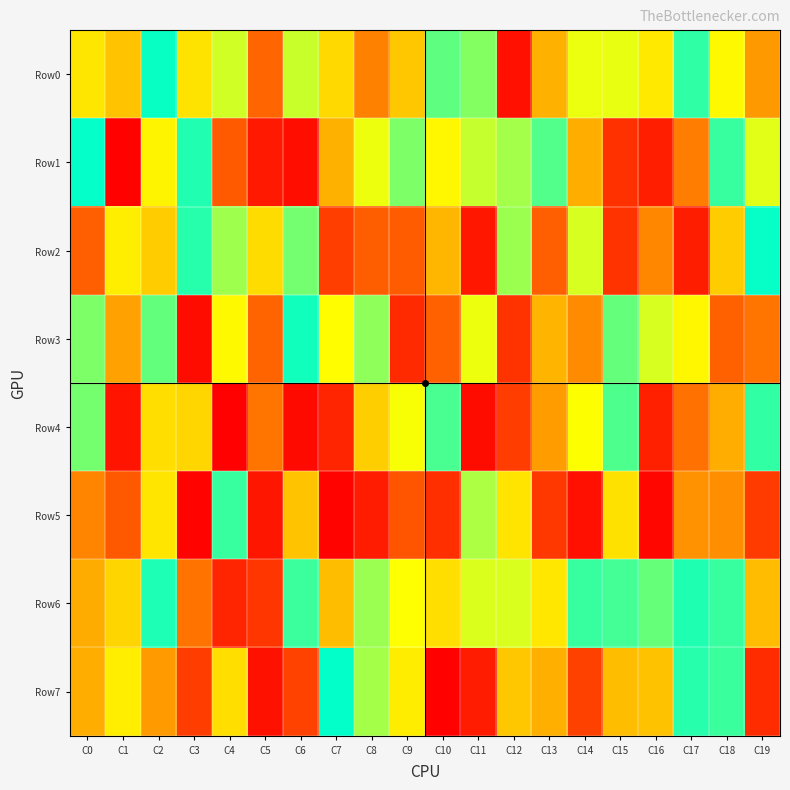

Reading left to right, extract all data points from this chart.

Row0: C0=613007	C1=535308	C2=987226	C3=606559	C4=728273	C5=333151	C6=737705	C7=585535	C8=392797	C9=545419	C10=875876	C11=827530	C12=55459	C13=497100	C14=692379	C15=693458	C16=620627	C17=935569	C18=652441	C19=445940
Row1: C0=993528	C1=8543	C2=642841	C3=955488	C4=295156	C5=85462	C6=50658	C7=496753	C8=687511	C9=834210	C10=648521	C11=741702	C12=786659	C13=892519	C14=490584	C15=161461	C16=102601	C17=386430	C18=927147	C19=704760
Row2: C0=312995	C1=629824	C2=555241	C3=948659	C4=792432	C5=589880	C6=847894	C7=206594	C8=307278	C9=303420	C10=509050	C11=79429	C12=795561	C13=313545	C14=716977	C15=169529	C16=408026	C17=97329	C18=557761	C19=991145
Row3: C0=835824	C1=464737	C2=870033	C3=41130	C4=654970	C5=329924	C6=975842	C7=662501	C8=811661	C9=138775	C10=315525	C11=687881	C12=168034	C13=506458	C14=416578	C15=868667	C16=717031	C17=649987	C18=318107	C19=367322
Row4: C0=846949	C1=68295	C2=597474	C3=578930	C4=6796	C5=367758	C6=33415	C7=124755	C8=561637	C9=673859	C10=904100	C11=41456	C12=202046	C13=453008	C14=668627	C15=897606	C16=106772	C17=358301	C18=488930	C19=934094
Row5: C0=398859	C1=292831	C2=609795	C3=12674	C4=925962	C5=73726	C6=535972	C7=12050	C8=92283	C9=277733	C10=156680	C11=774689	C12=608343	C13=187248	C14=54271	C15=603292	C16=24986	C17=429885	C18=424005	C19=196398
Row6: C0=487619	C1=575095	C2=961418	C3=367023	C4=121725	C5=178417	C6=921449	C7=525056	C8=797975	C9=667341	C10=596403	C11=714759	C12=714850	C13=615615	C14=926333	C15=911211	C16=865455	C17=957949	C18=927098	C19=522526
Row7: C0=491595	C1=629063	C2=447474	C3=201501	C4=595435	C5=57216	C6=216853	C7=995695	C8=784544	C9=627571	C10=9086	C11=94817	C12=545823	C13=493105	C14=214885	C15=524969	C16=534383	C17=948831	C18=923610	C19=147184